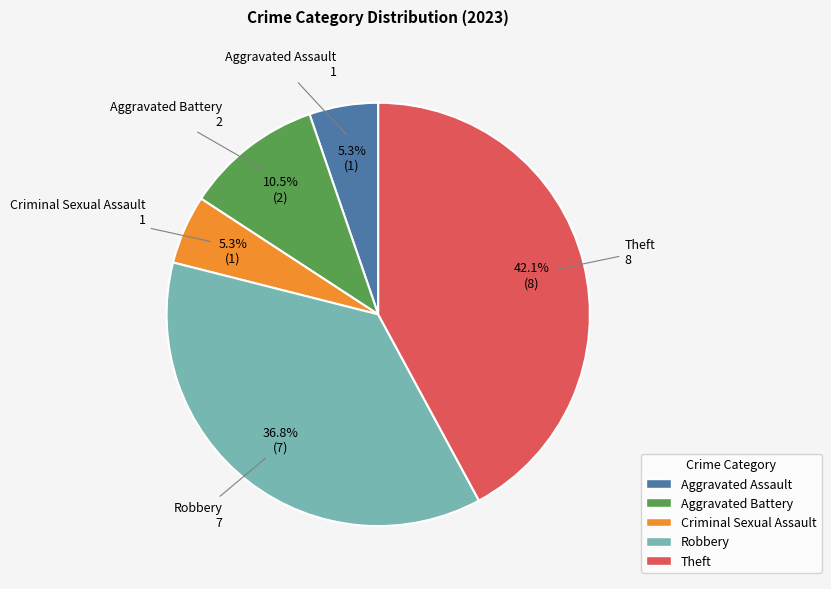

How many slices are in this pie chart?

5